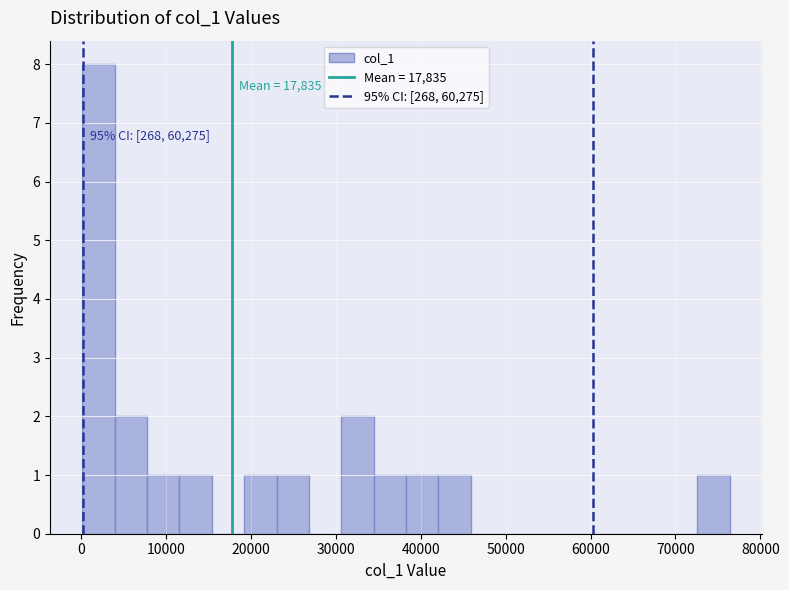

Around what value on the x-axis is the tallest bar? Give the approximate position of its centre, as read against the axis.

2000